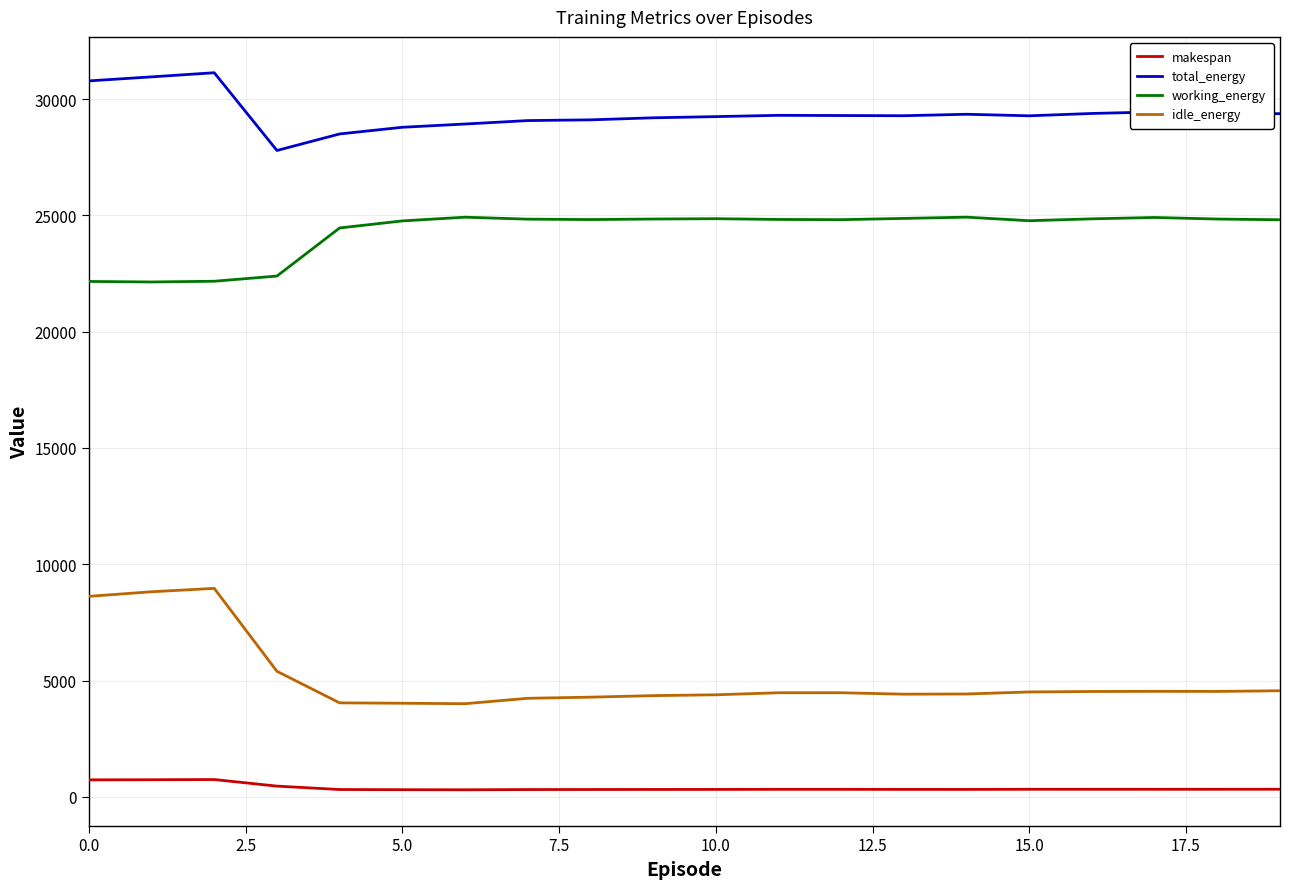

Which series has the largest range (max minus min)?

idle_energy